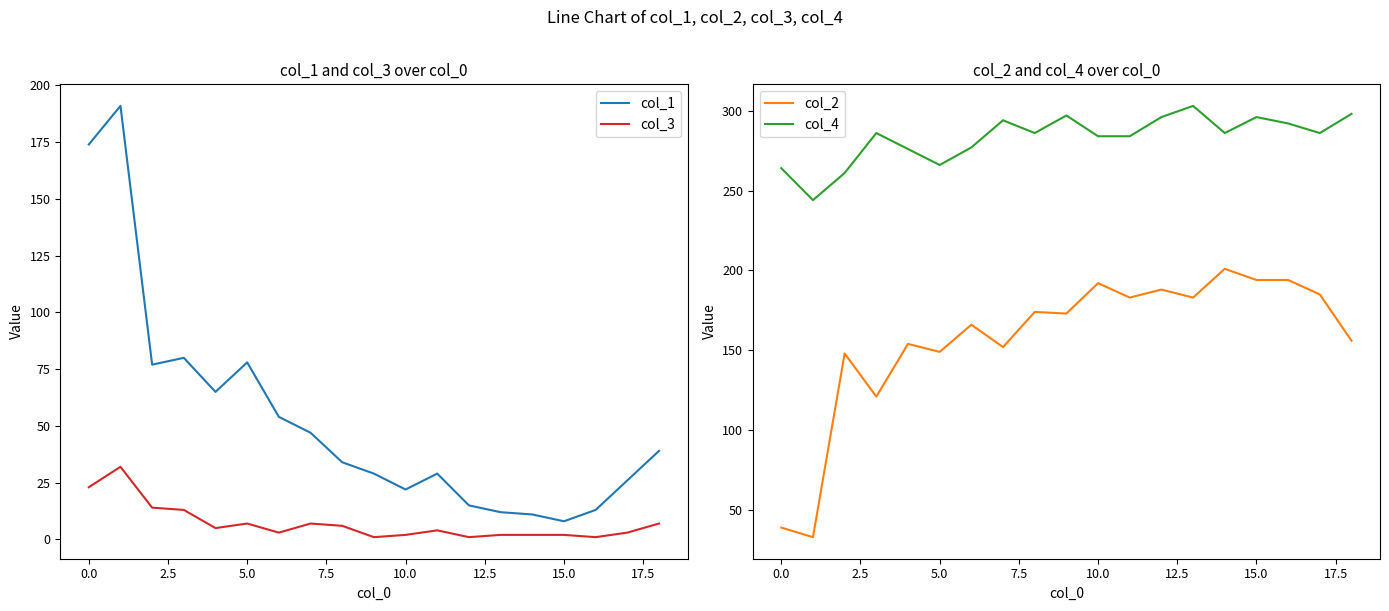

List the series in order of their peak value, lowest first.

col_3, col_1, col_2, col_4